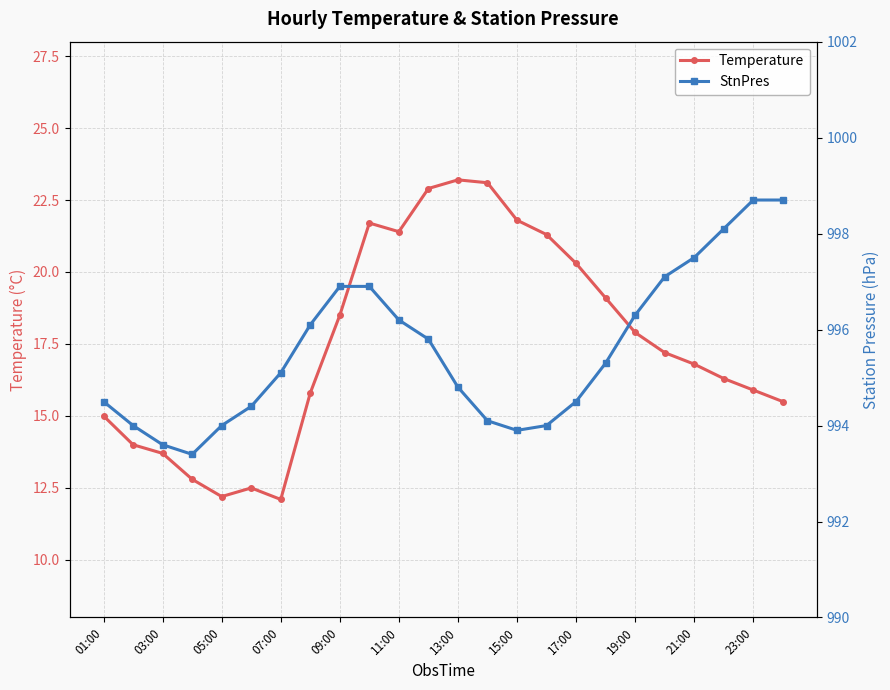

How many interior local peaks does the Temperature series have?

3